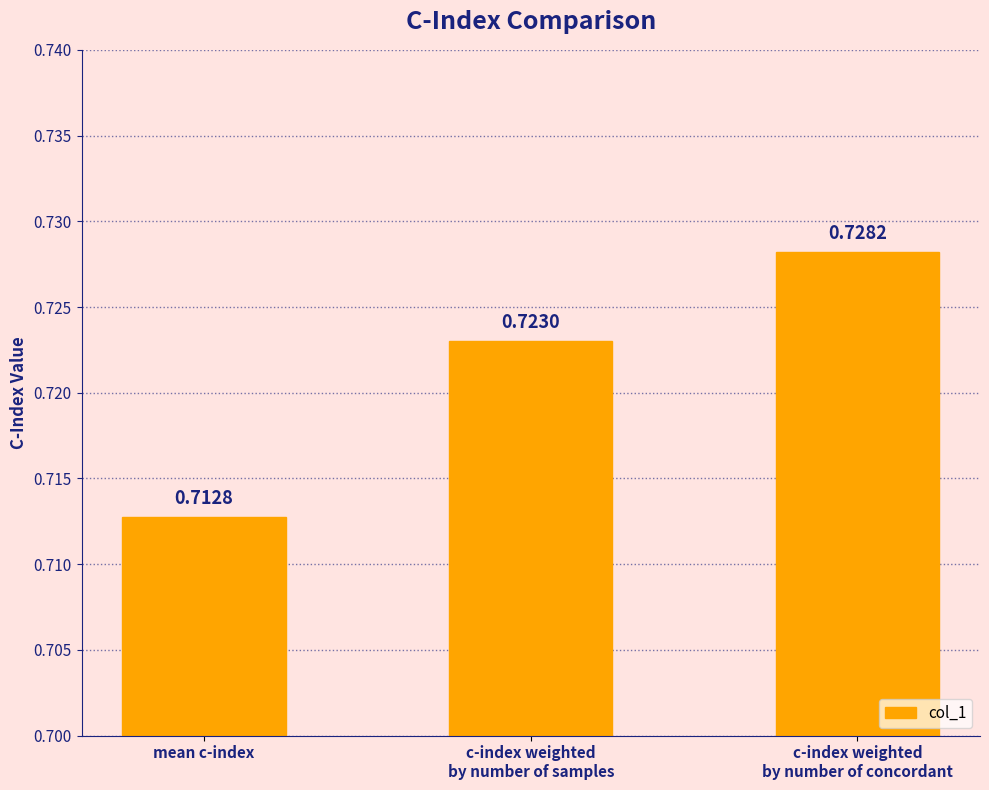

At which category does the chart reach its minimum across all series?

mean c-index